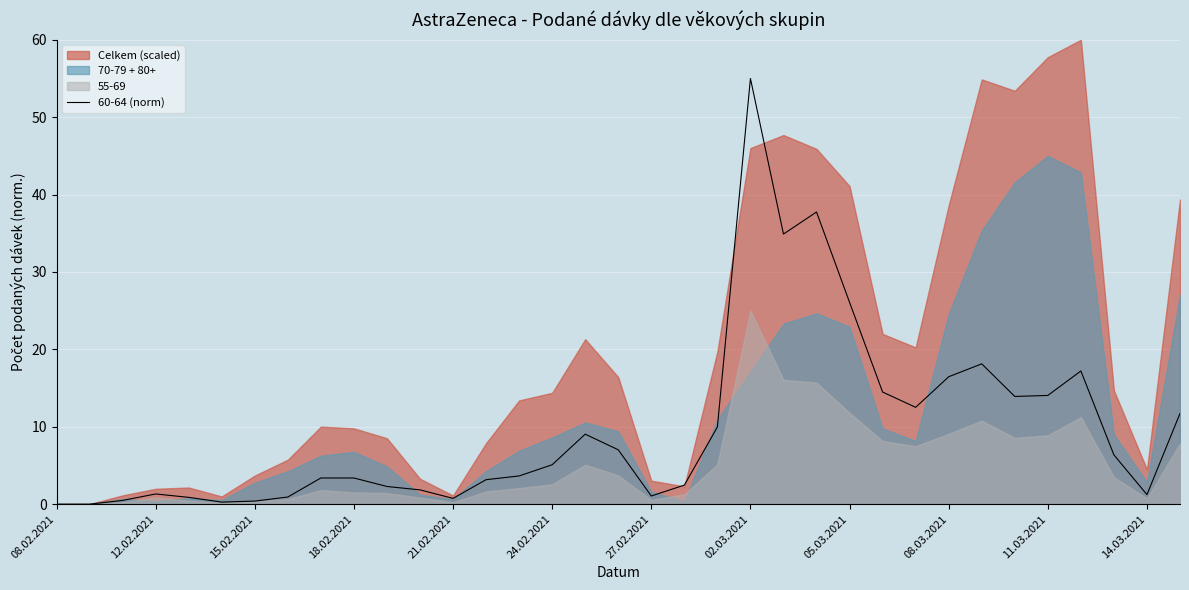

True or false: 60-64 (norm) has a value of 3.4 at 18.02.2021.

True